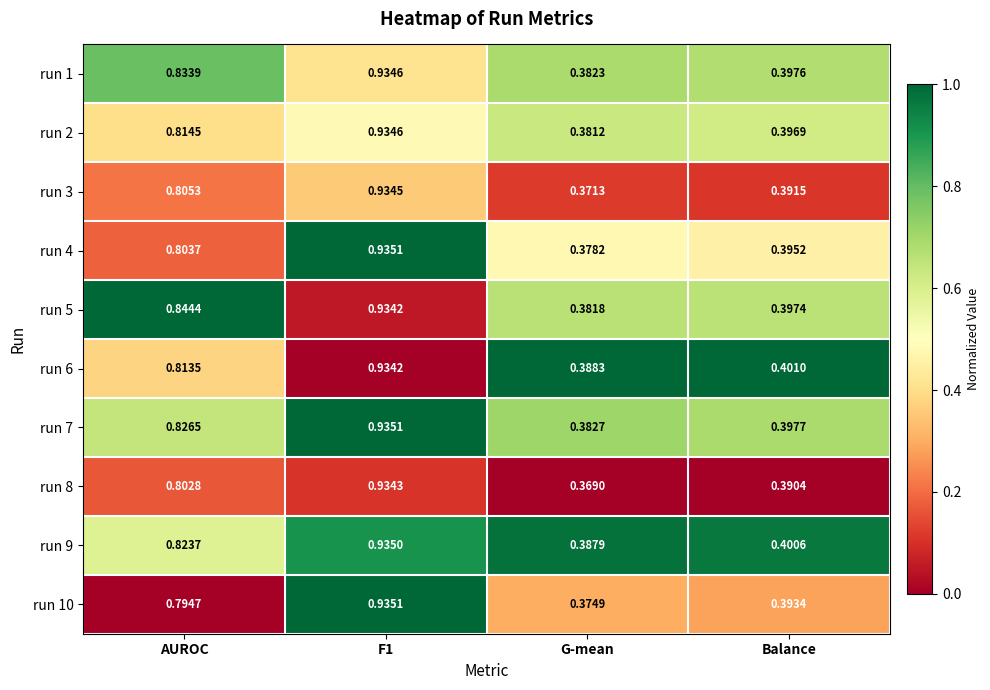

At which label is run 1 closest to 0?

G-mean